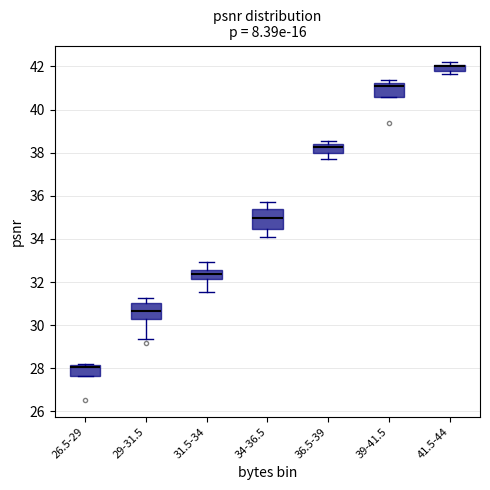

Where is the upper edge of the box for 41.5-44 on the y-axis? The values are not printed on the chart, so give them approximately, as read against the axis.

42.0